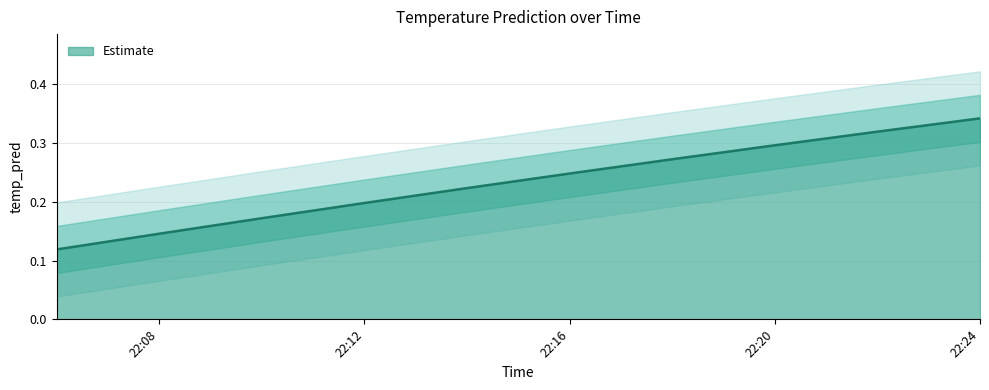

Is it true that Estimate equals 0.3 at 22:20?

True